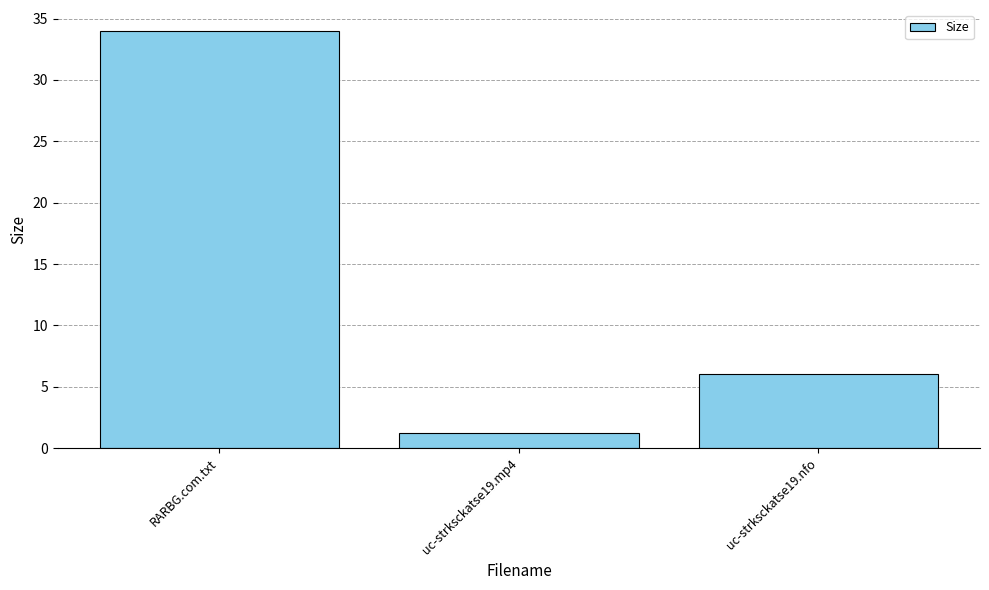

What is the difference between the values at uc-strksckatse19.mp4 and RARBG.com.txt?

32.8